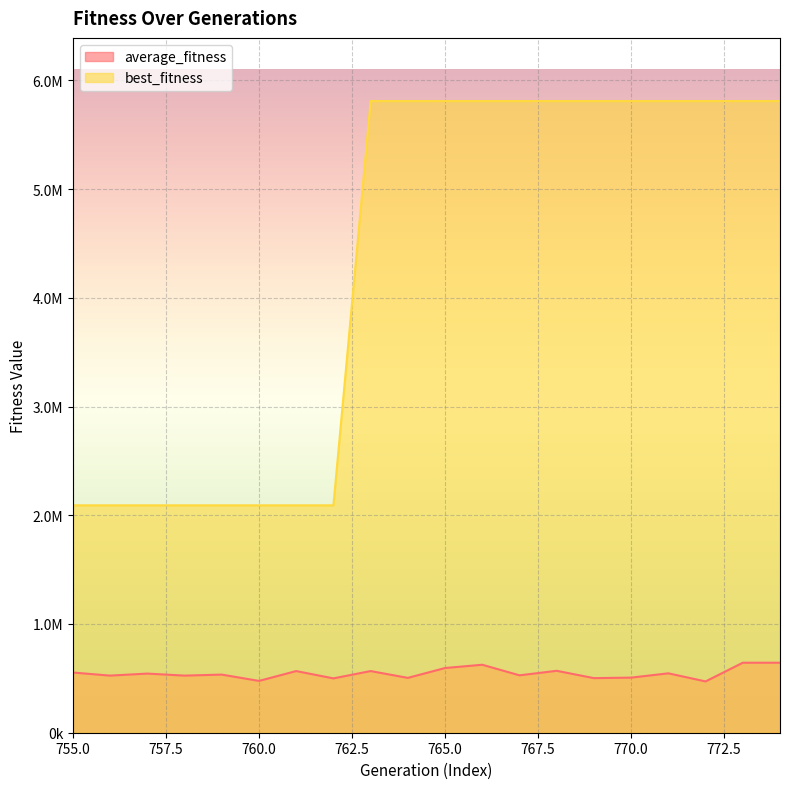

What are all the series names shown in the legend?

average_fitness, best_fitness